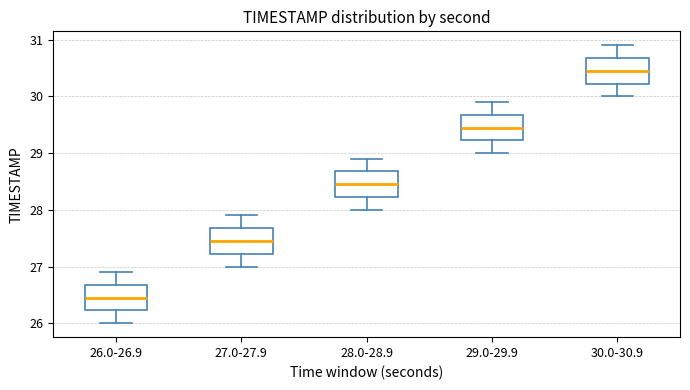

Reading left to right, transcribe this box plot: for each box, give where its median line is, the range the box spans, and where its two whiskers end, as read against the y-axis. The values are not printed on the chart, so give them approximately, as read against the axis.

26.0-26.9: median 26.5, box 26.2 to 26.7, whiskers 26.0 to 26.9
27.0-27.9: median 27.5, box 27.2 to 27.7, whiskers 27.0 to 27.9
28.0-28.9: median 28.5, box 28.2 to 28.7, whiskers 28.0 to 28.9
29.0-29.9: median 29.5, box 29.2 to 29.7, whiskers 29.0 to 29.9
30.0-30.9: median 30.5, box 30.2 to 30.7, whiskers 30.0 to 30.9